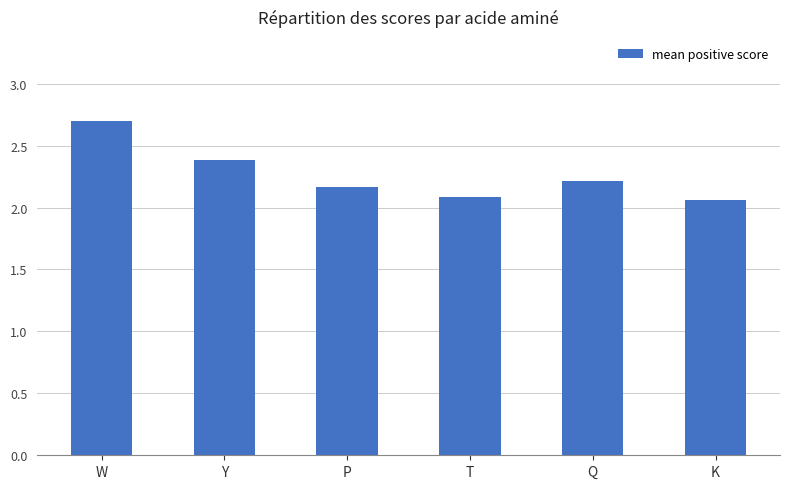

What position from the right is P?

4